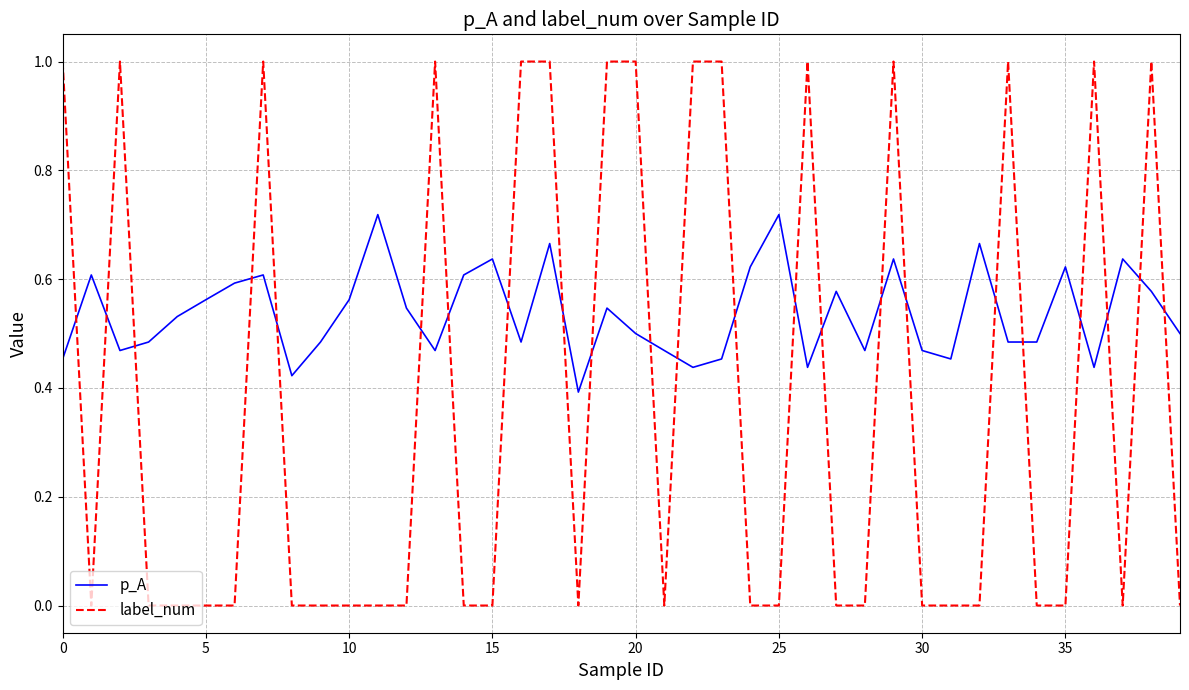

Which series has the largest total across all categories?

p_A